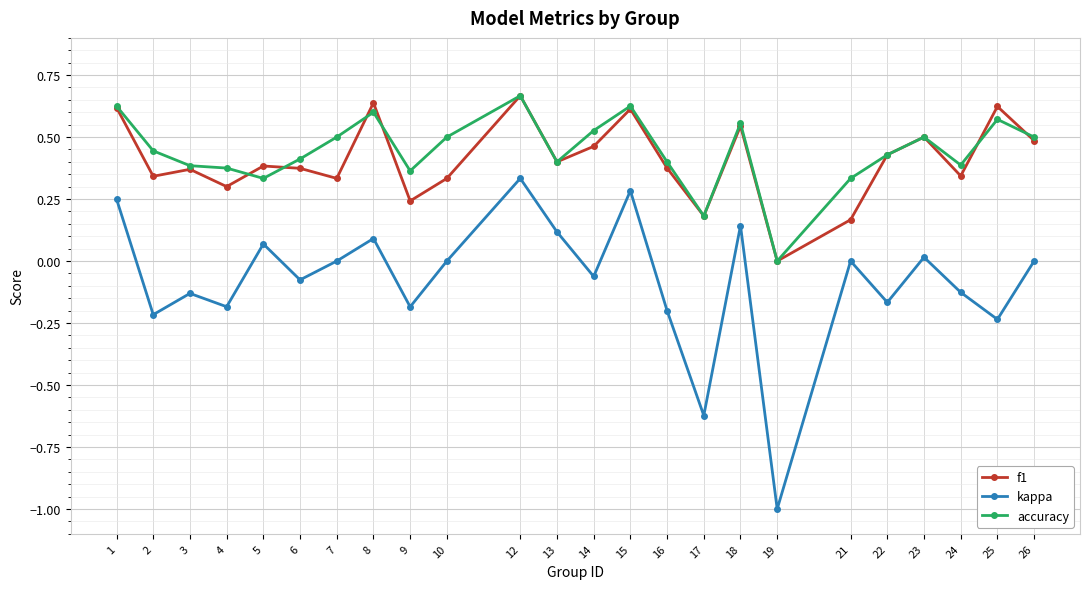

How many lines are shown in the chart?

3